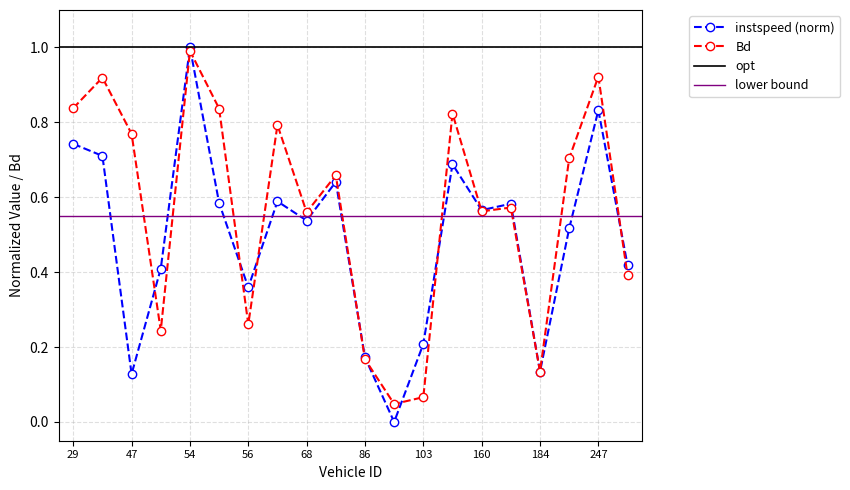

The value of instspeed at 47.0 is 0.1. True or false?

False